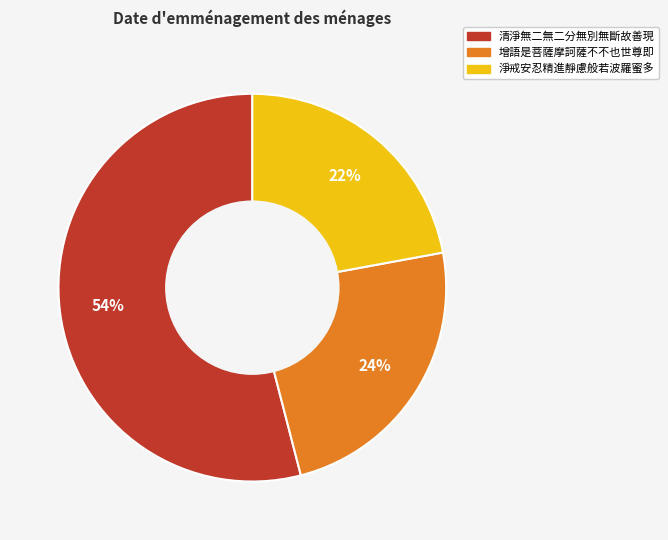

How many slices are in this pie chart?

3